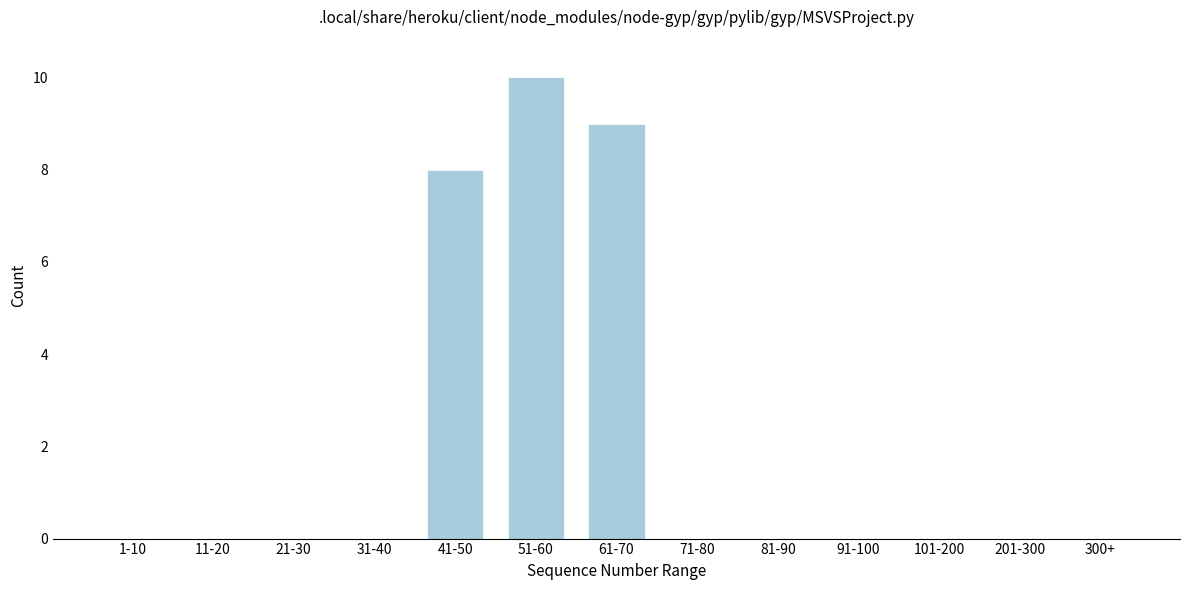

Reading right to left, list all the values displayed in this chart.

300+=0	201-300=0	101-200=0	91-100=0	81-90=0	71-80=0	61-70=9	51-60=10	41-50=8	31-40=0	21-30=0	11-20=0	1-10=0